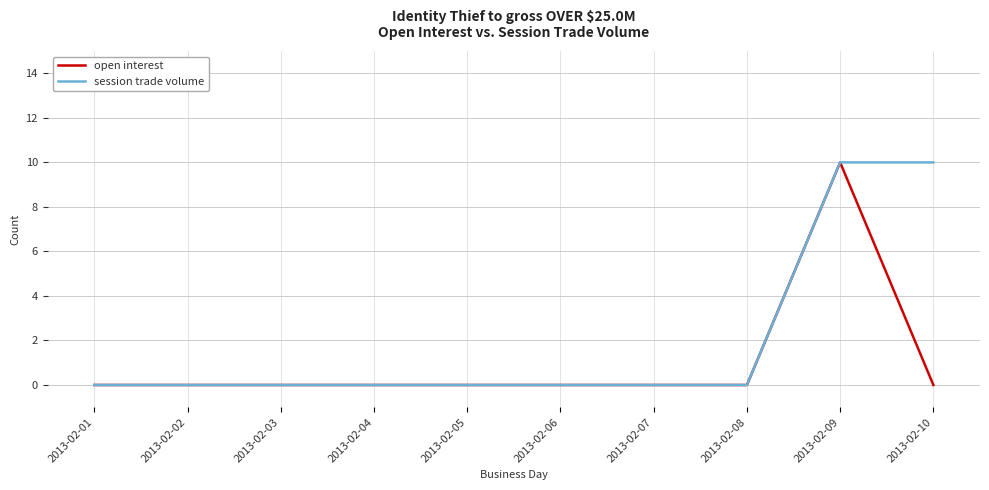

The open interest series shows -5 at 2013-02-05. True or false?

False